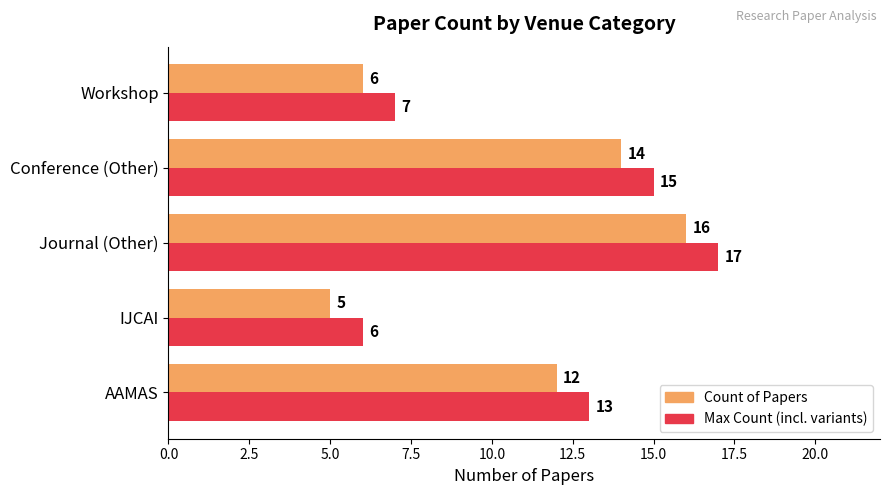

Reading left to right, what are all the values shown in this chart?

Count of Papers: 0.0=12	2.5=5	5.0=16	7.5=14	10.0=6
Max Count (incl. variants): 0.0=13	2.5=6	5.0=17	7.5=15	10.0=7